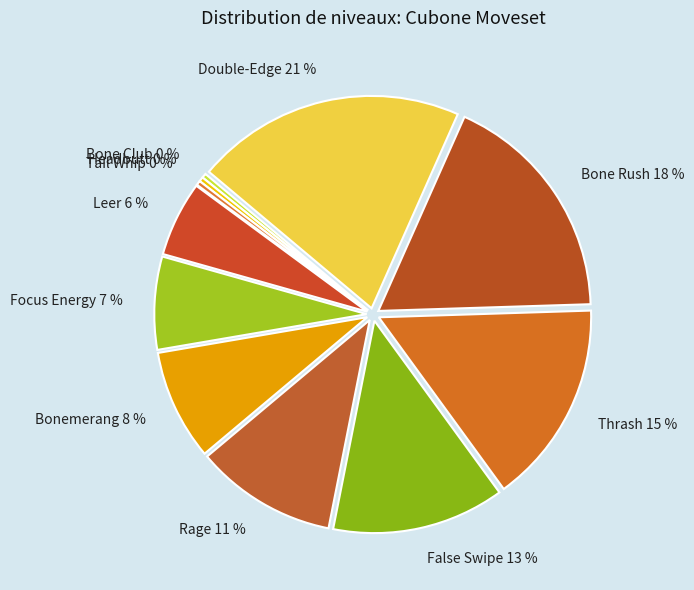

Does Bonemerang account for over 50% of the chart?

No